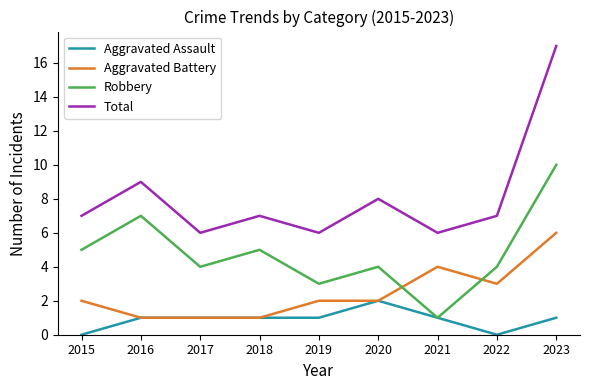

At 2019, list the series in order from largest to smallest.

Total, Robbery, Aggravated Battery, Aggravated Assault